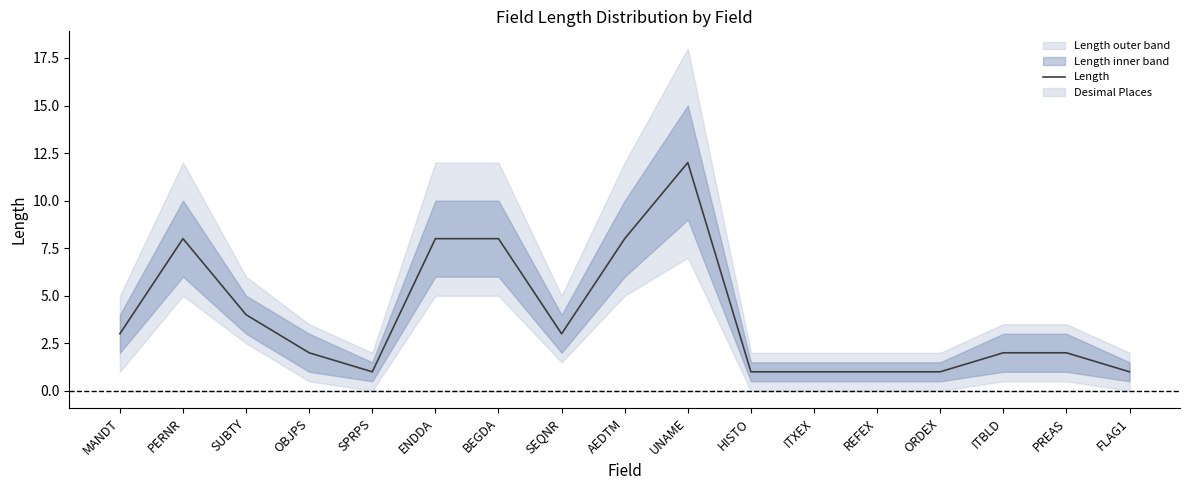

Reading left to right, list all the values displayed in this chart.

3	8	4	2	1	8	8	3	8	12	1	1	1	1	2	2	1